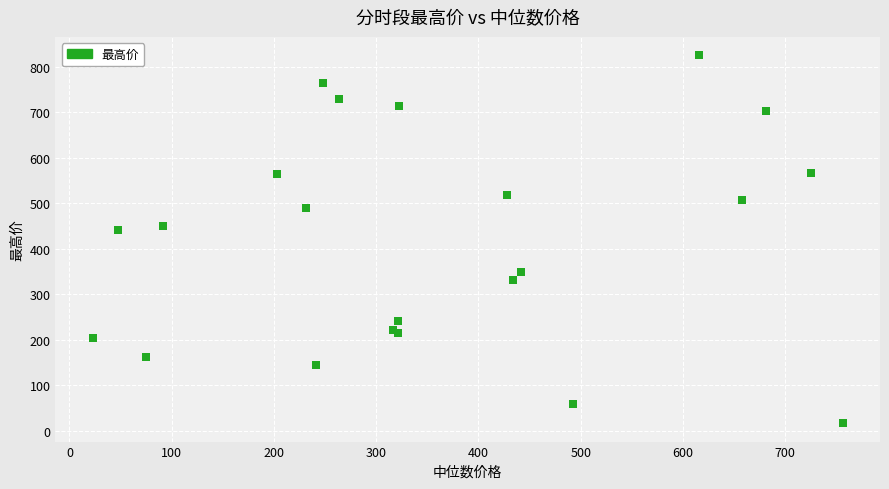

What Y value in the scatter plot is closest to 420?

440.1